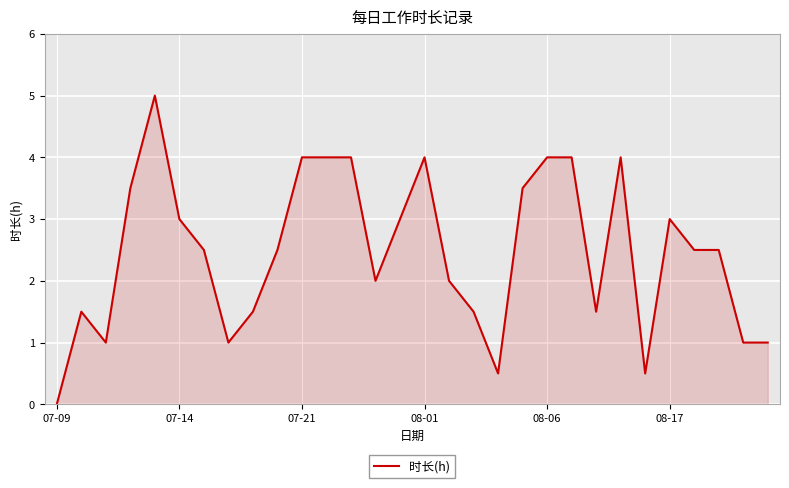

What is the greatest value displayed?

5.0